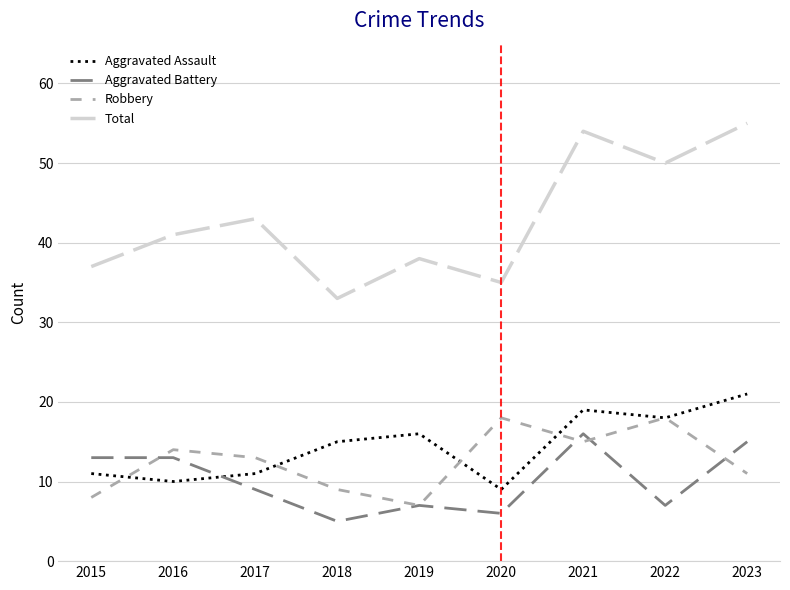

Rank the series by their maximum value, from lowest to highest.

Aggravated Battery, Robbery, Aggravated Assault, Total